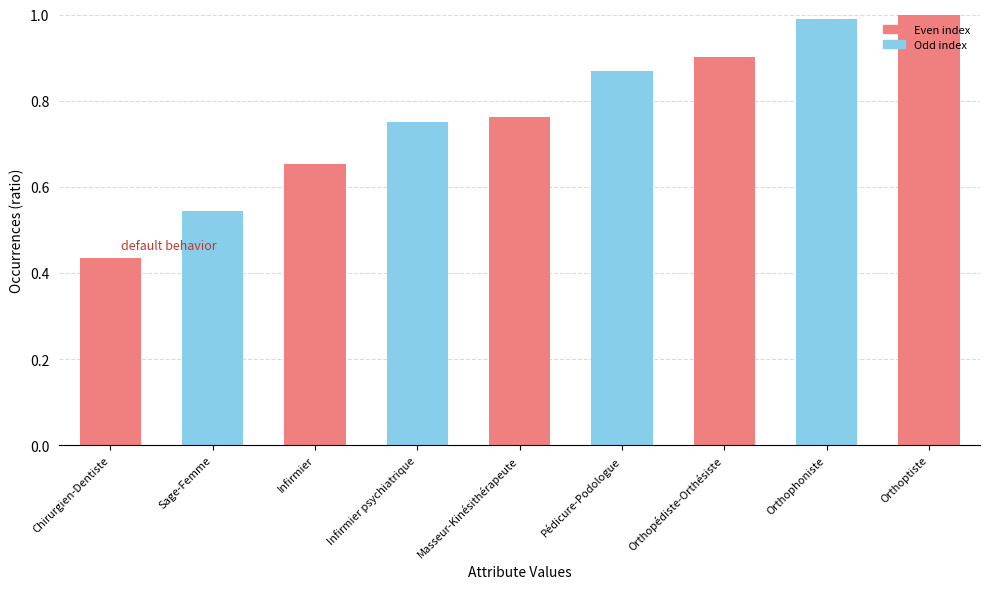

At which label is the value closest to 0?

Chirurgien-Dentiste